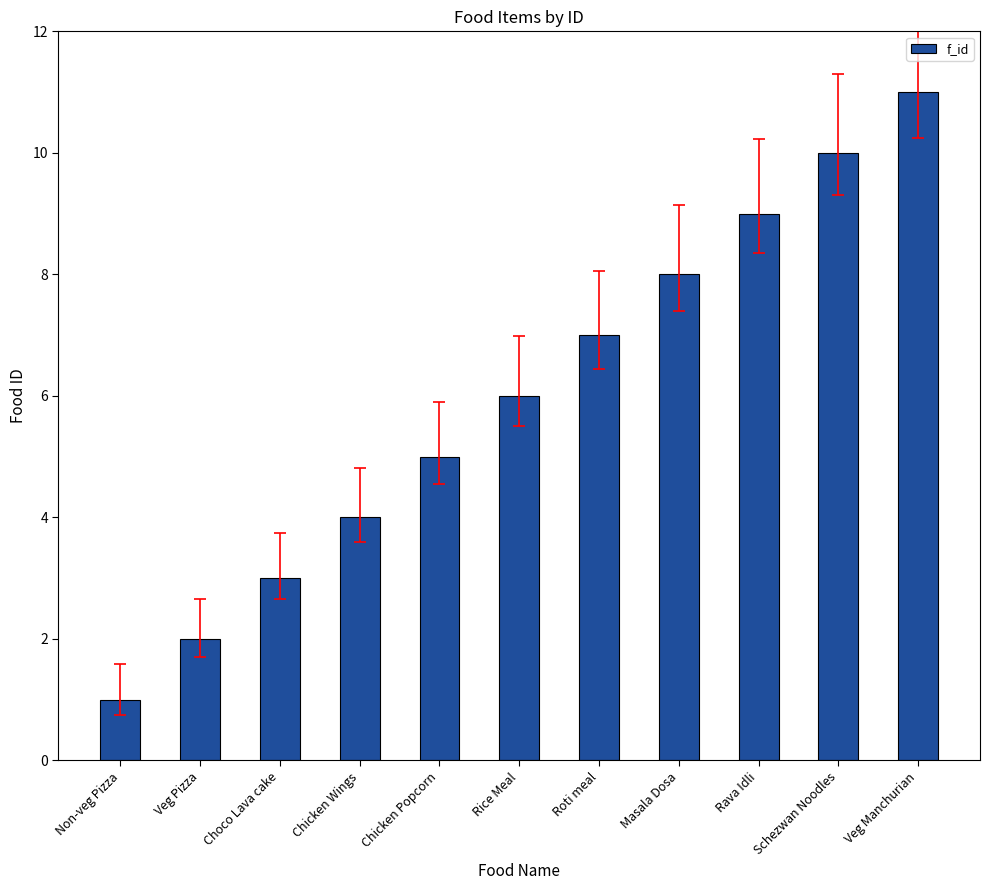

What is the approximate value at Rice Meal?

6